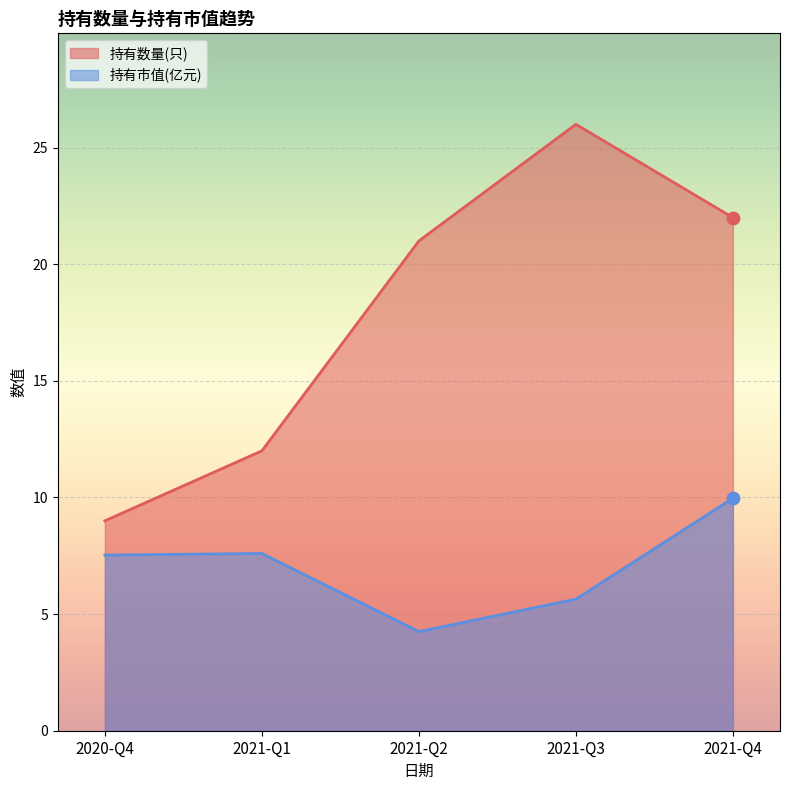

What are all the series names shown in the legend?

持有数量(只), 持有市值(亿元)